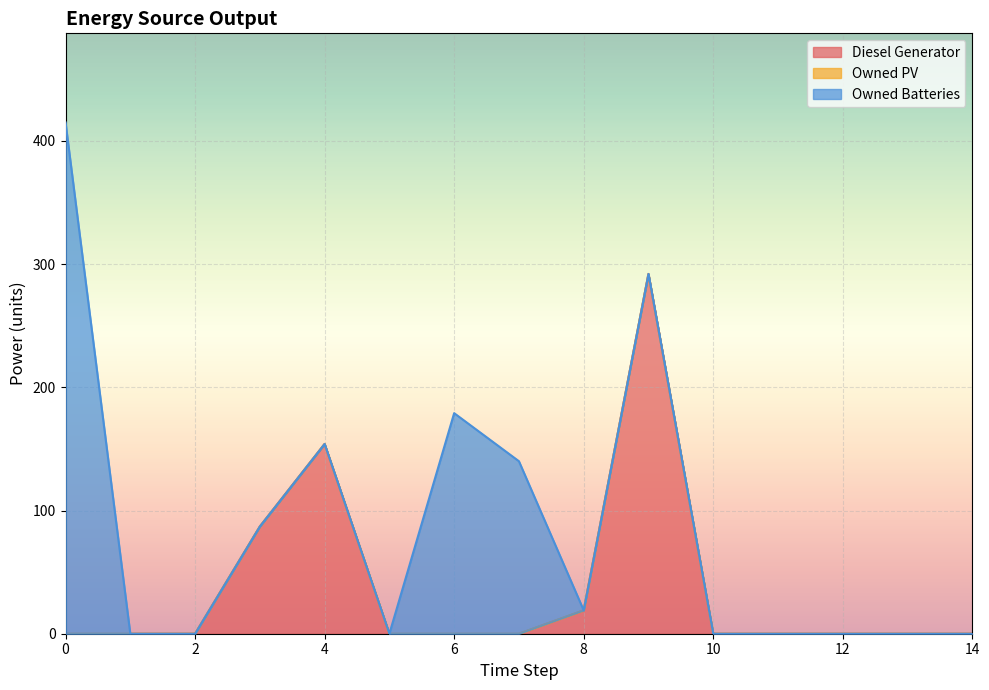

What is the greatest value displayed?

415